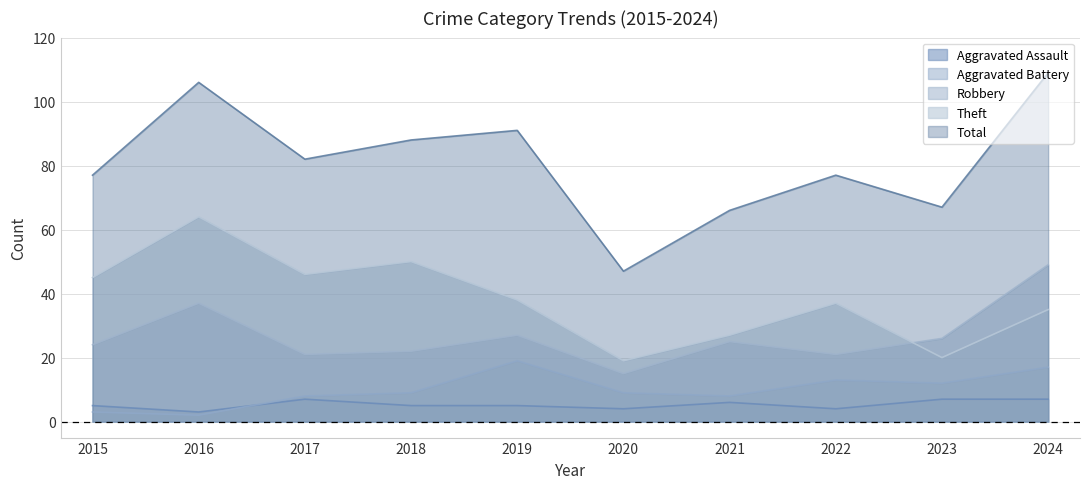

Is the value of Theft at 2016 greater than the value of Aggravated Assault at 2023?

Yes